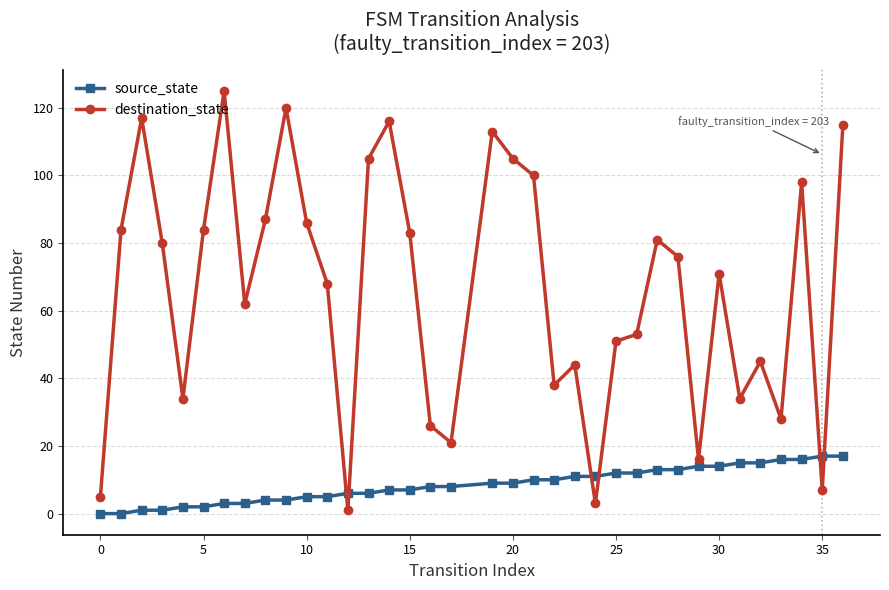

Rank the series by their average value, from highest to lowest.

destination_state, source_state